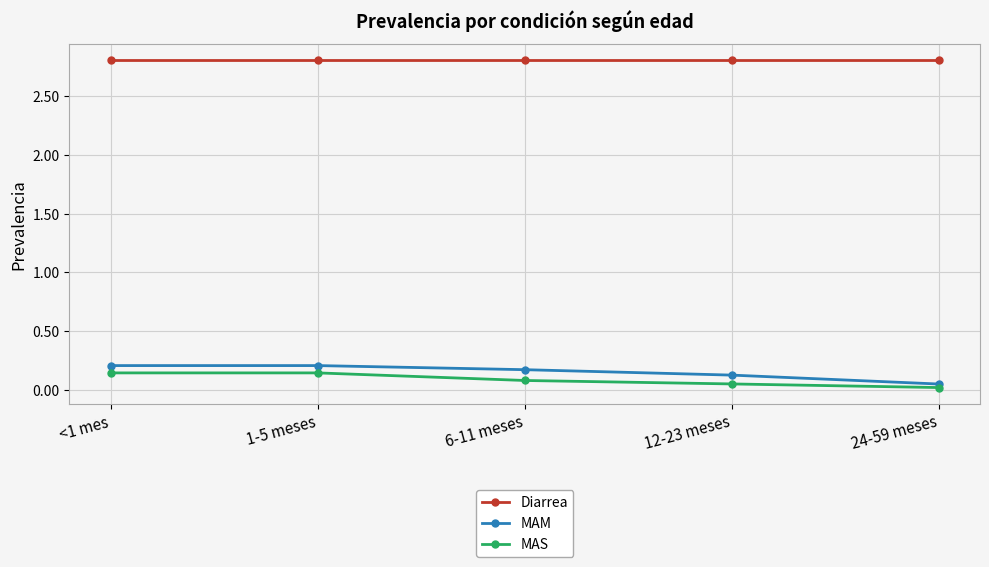

Which series has the largest total across all categories?

Diarrea